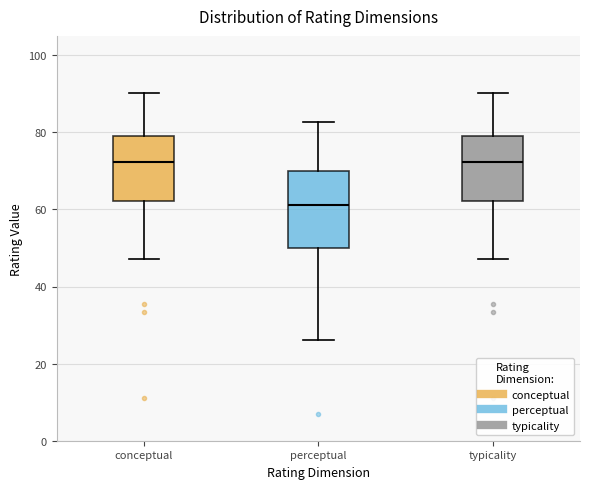

Reading left to right, read every box against the y-axis: the position of its median line, the range the box covers, and the ends of its whiskers. The values are not printed on the chart, so give them approximately, as read against the axis.

conceptual: median 72, box 62 to 78, whiskers 48 to 90
perceptual: median 62, box 50 to 70, whiskers 26 to 82
typicality: median 72, box 62 to 78, whiskers 48 to 90